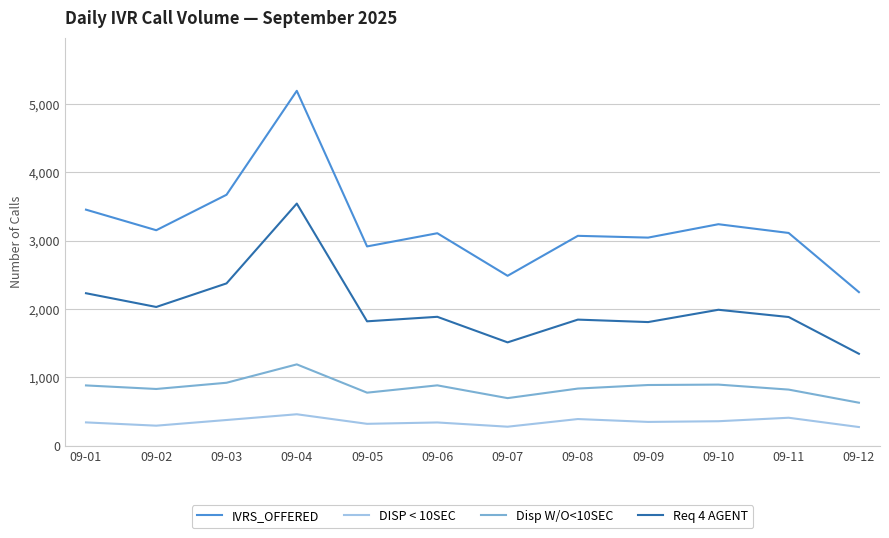

List the series in order of their peak value, lowest first.

DISP < 10SEC, Disp W/O<10SEC, Req 4 AGENT, IVRS_OFFERED